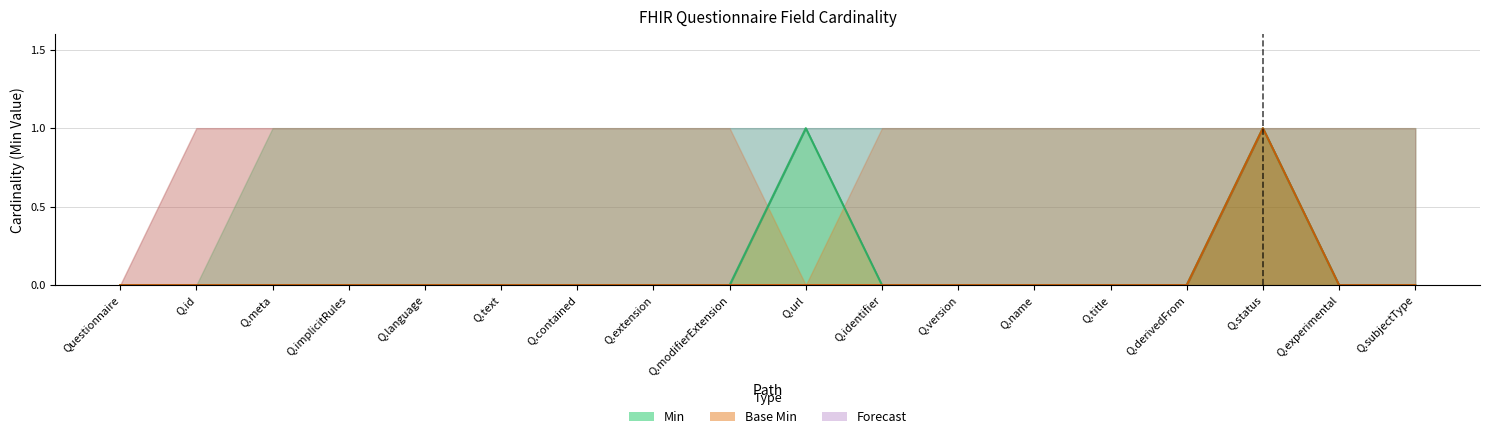

Which series has the largest range (max minus min)?

Min